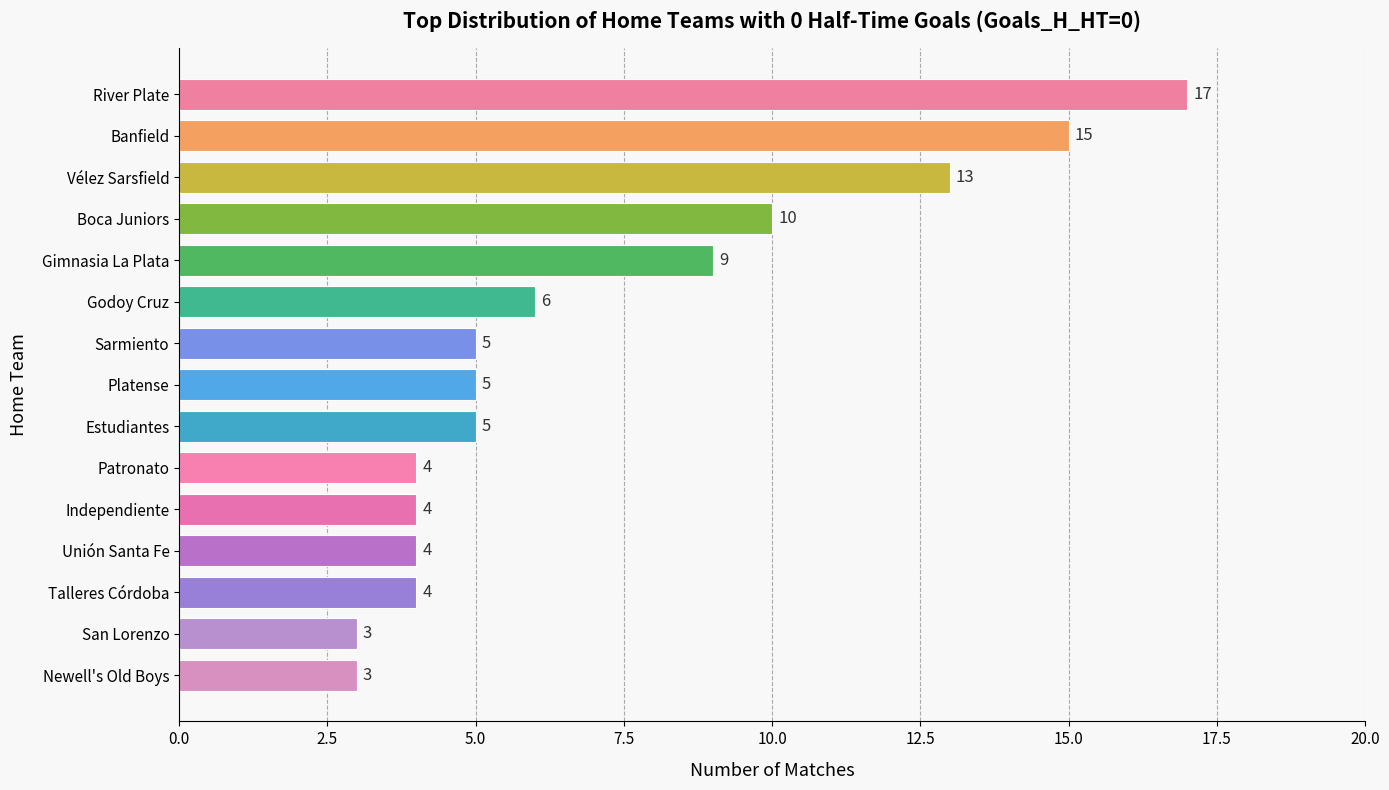

The chart shows a value of 3 at Estudiantes. True or false?

False